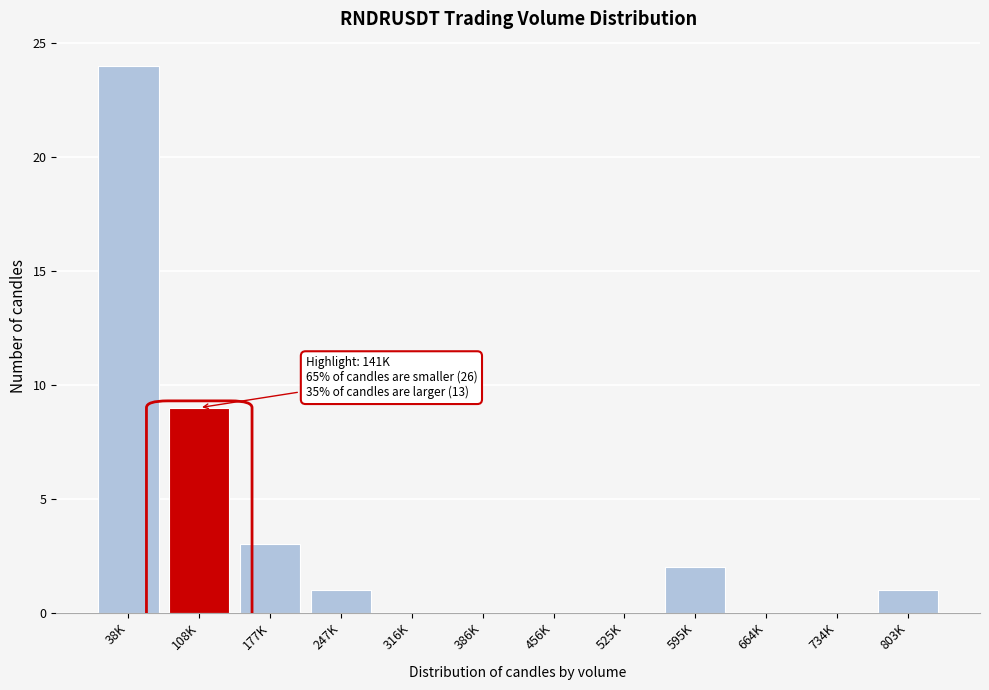

Reading right to left, extract all data points from this chart.

803K=1	734K=0	664K=0	595K=2	525K=0	456K=0	386K=0	316K=0	247K=1	177K=3	108K=9	38K=24